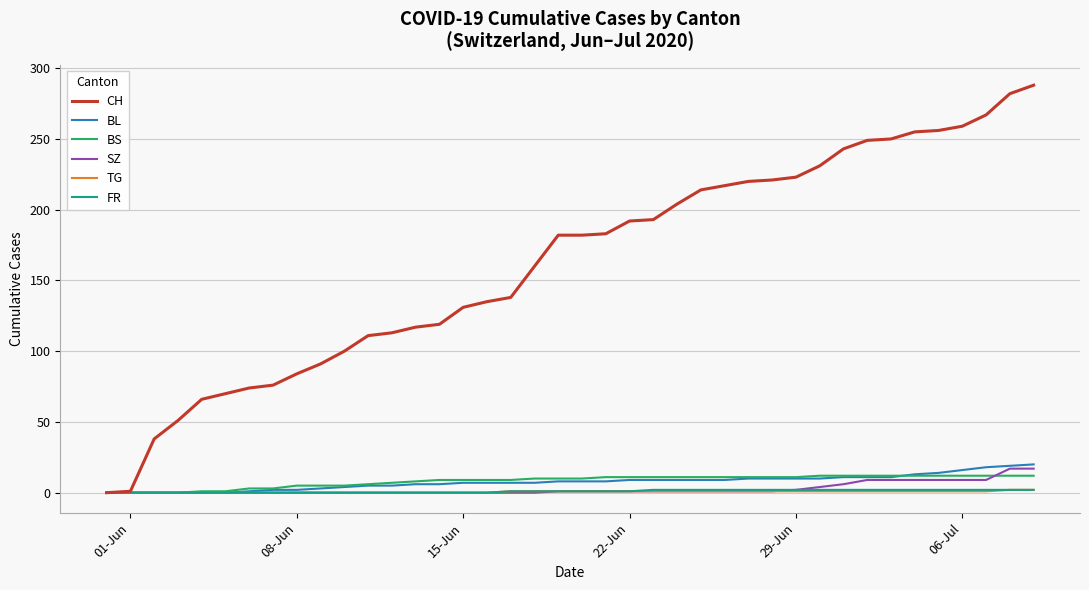

Which series has the widest spread of values?

CH